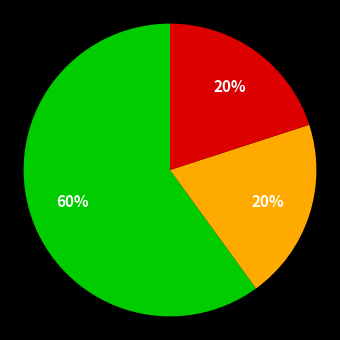

Is there any slice that represents more than half of the pie?

Yes